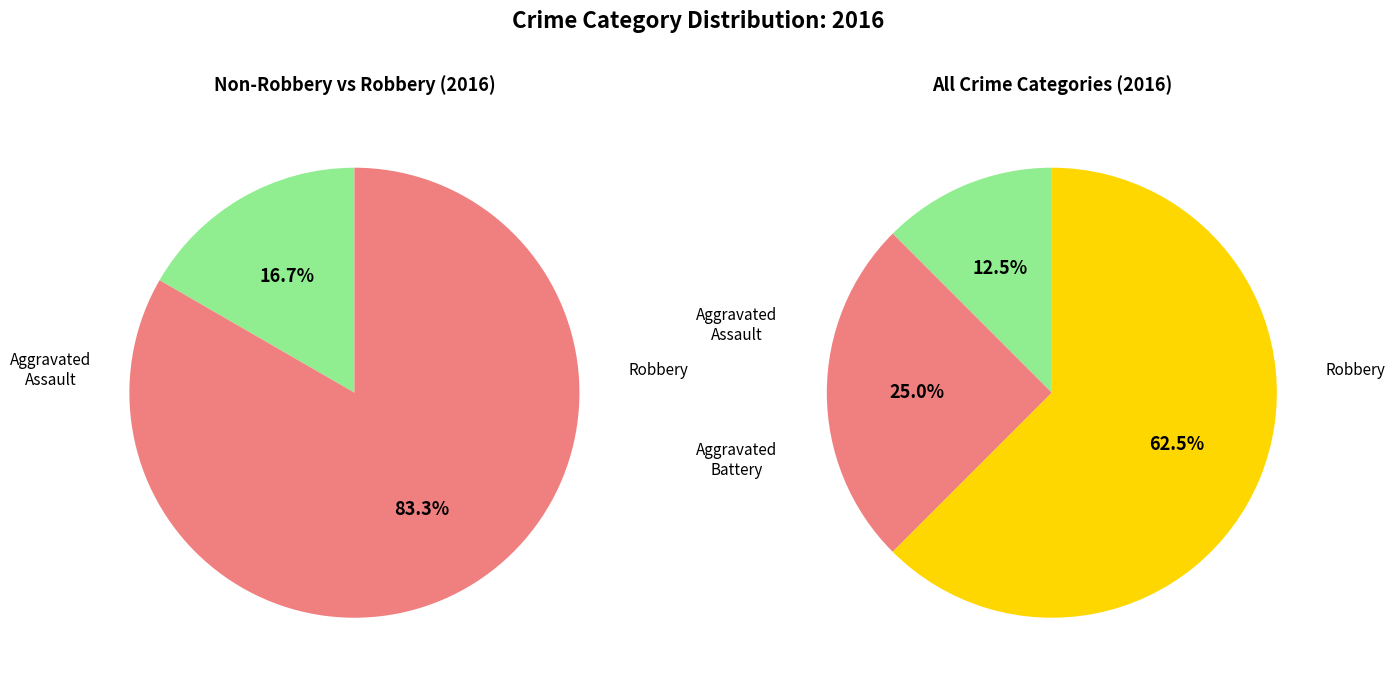

What percentage do Aggravated Battery and Aggravated Assault together represent?

37.5%